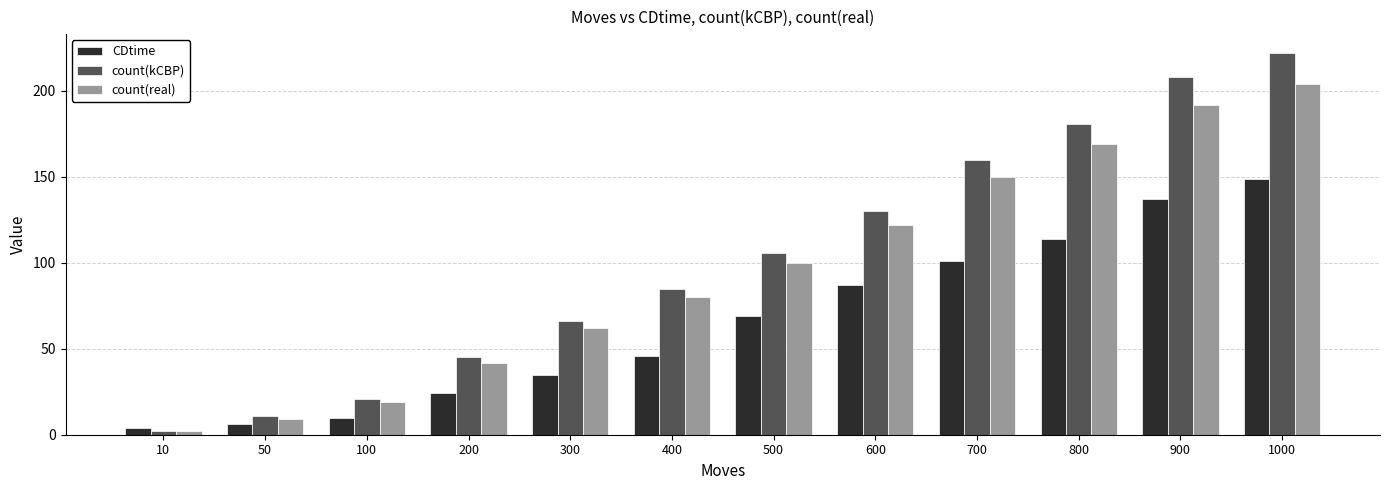

Reading left to right, transcribe all the data shown in this chart.

CDtime: 4	6	10	24	35	46	69	87	101	114	137	149
count(kCBP): 2	11	21	45	66	85	106	130	160	181	208	222
count(real): 2	9	19	42	62	80	100	122	150	169	192	204